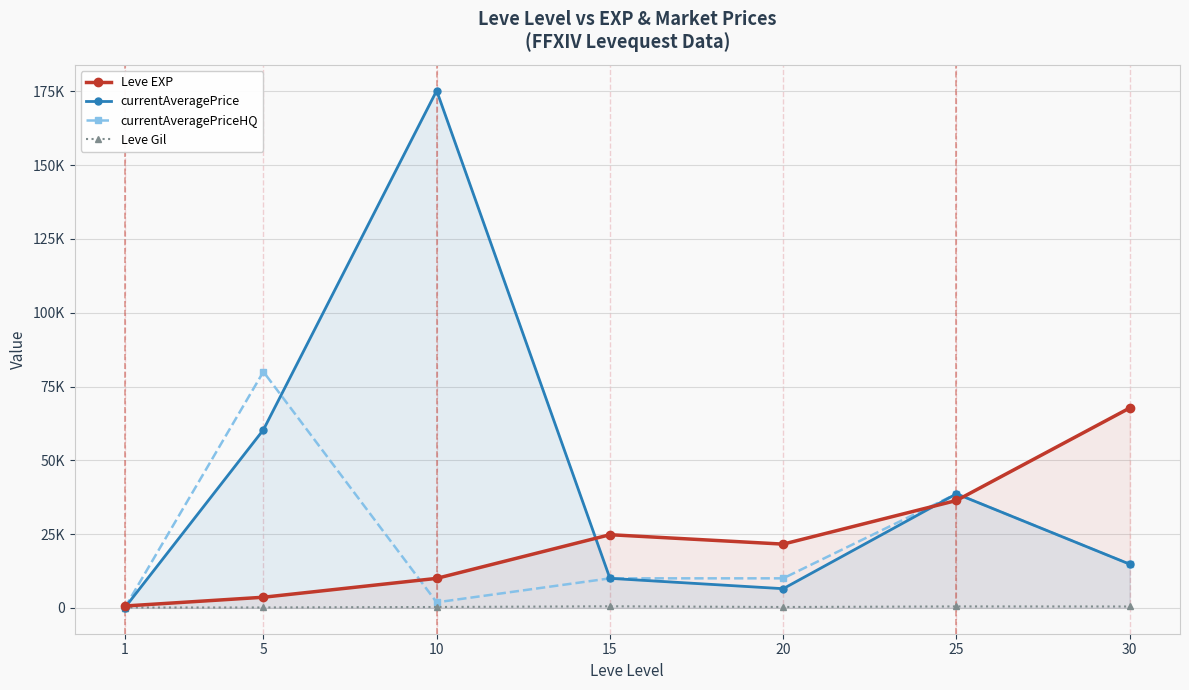

True or false: Leve EXP has a value of 40629.0 at 15.

False